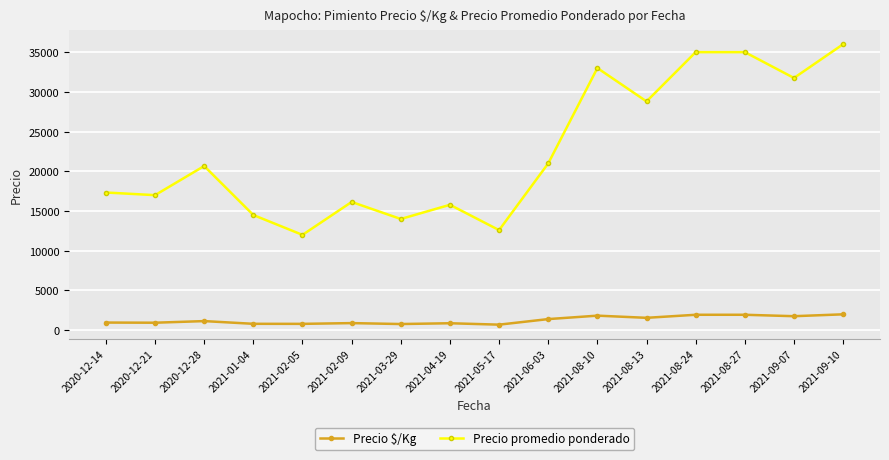

The value of Precio promedio ponderado at 2021-08-27 is 49339. True or false?

False